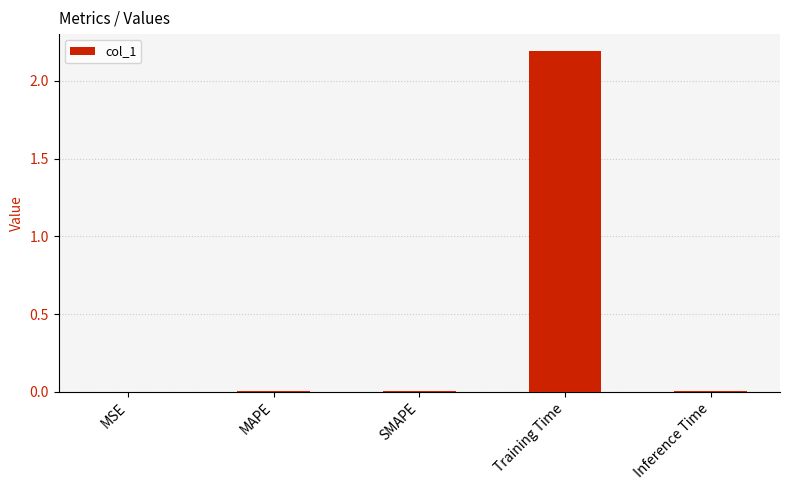

Which has a higher value, MSE or Training Time?

Training Time